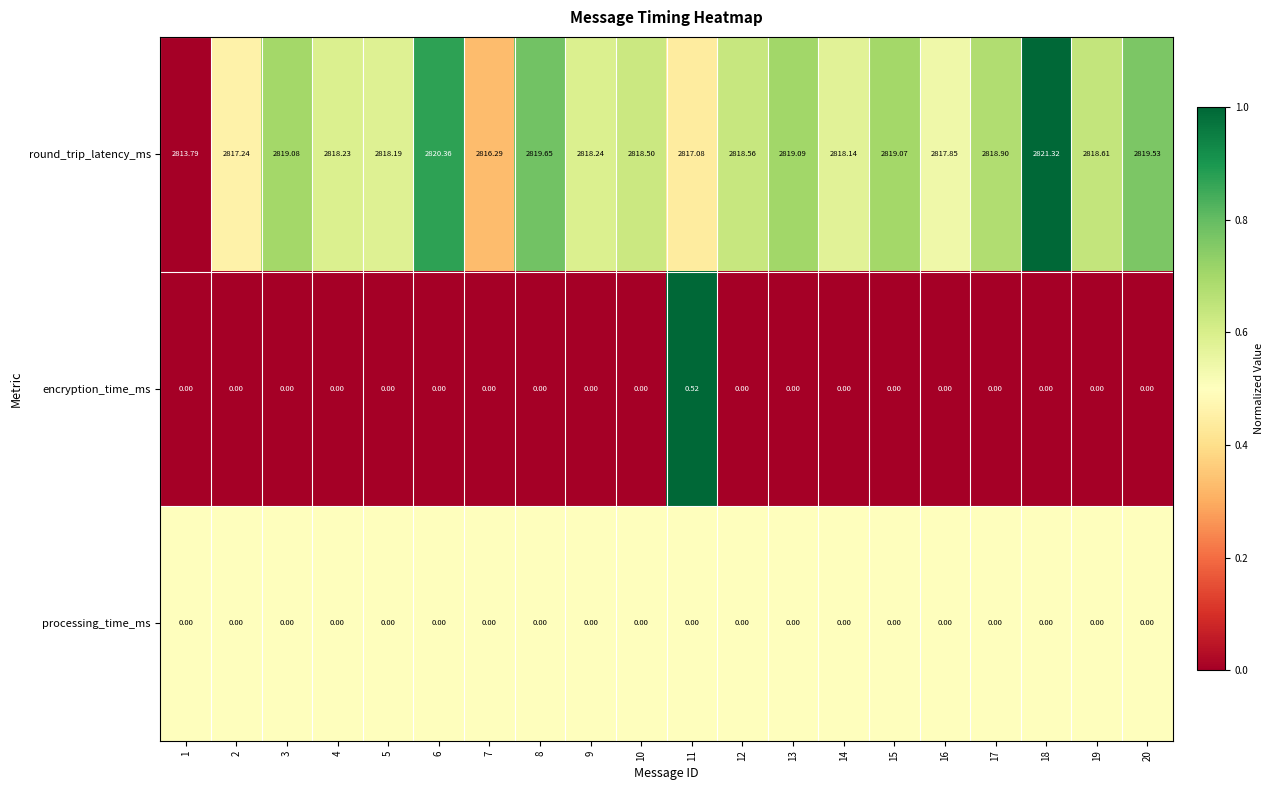

List the series in order of their peak value, lowest first.

processing_time_ms, encryption_time_ms, round_trip_latency_ms